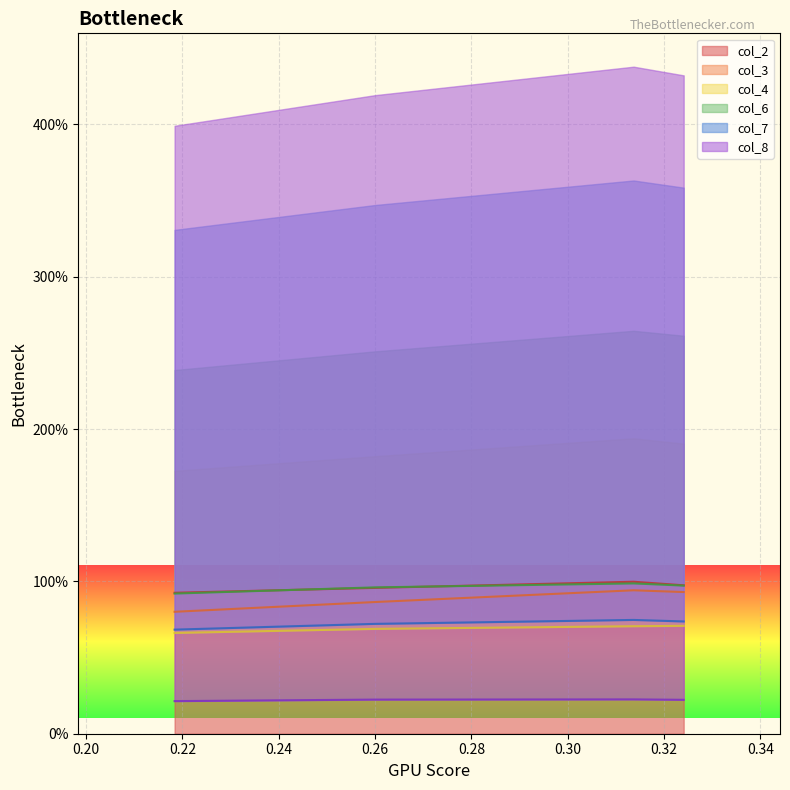

True or false: col_6 has more than 0 interior local peaks.

True